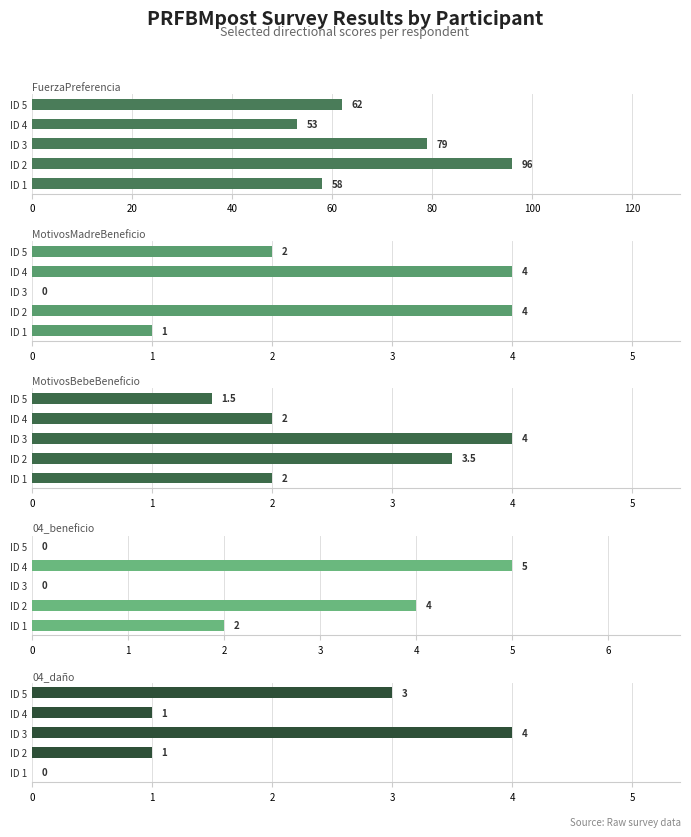

What is the value of the PRFBMpost_MotivosBebeBeneficio_DIRd bar at the 1st from the left?

2.0